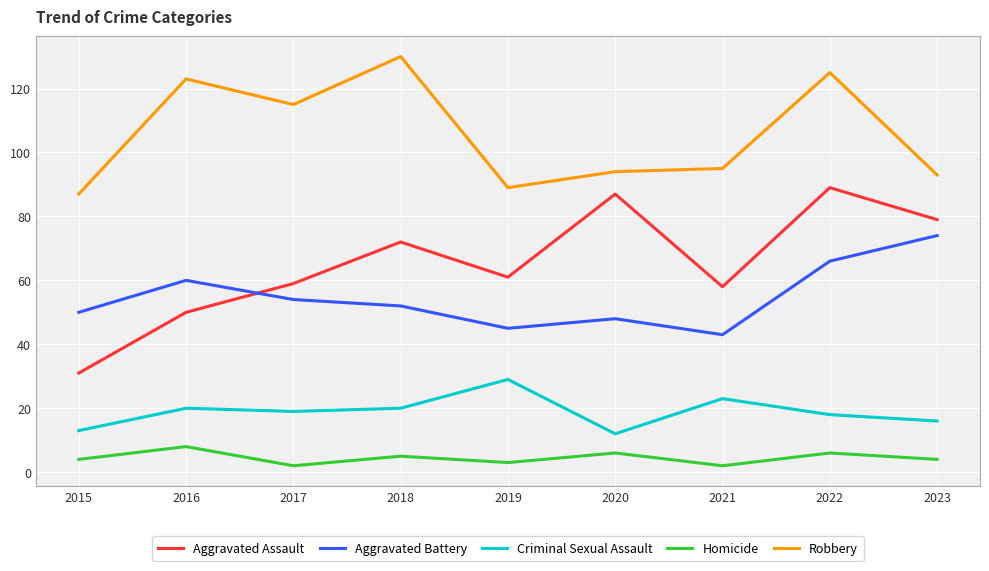

Does the chart have visible grid lines?

Yes